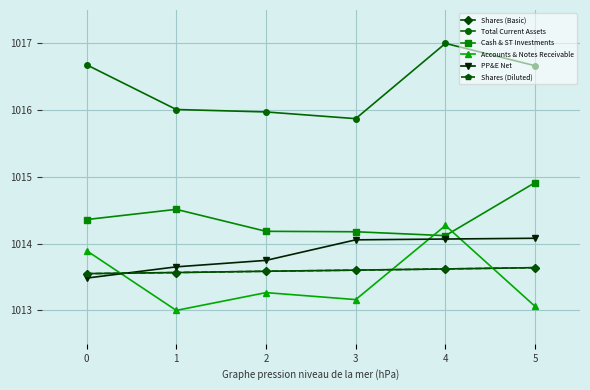

Which series has the largest total across all categories?

Total Current Assets